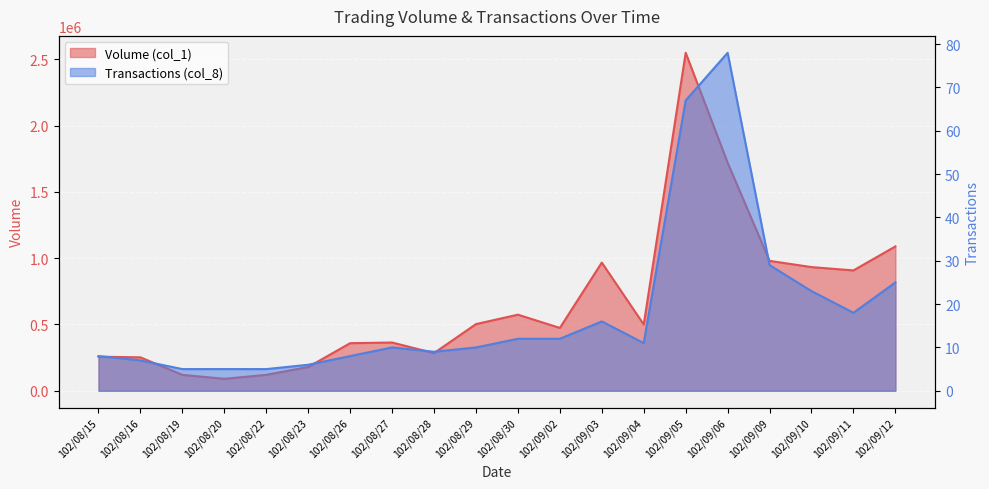

True or false: Transactions (col_8) and Volume (col_1) intersect in this chart.

False